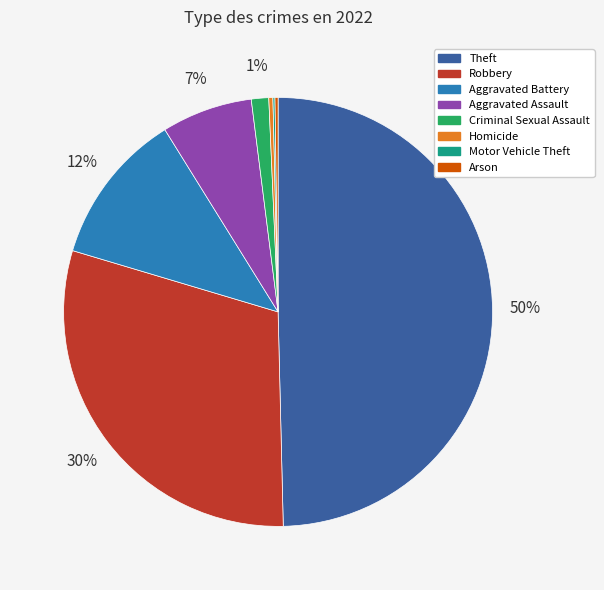

To the nearest percent, what is the average slice percentage?

12%